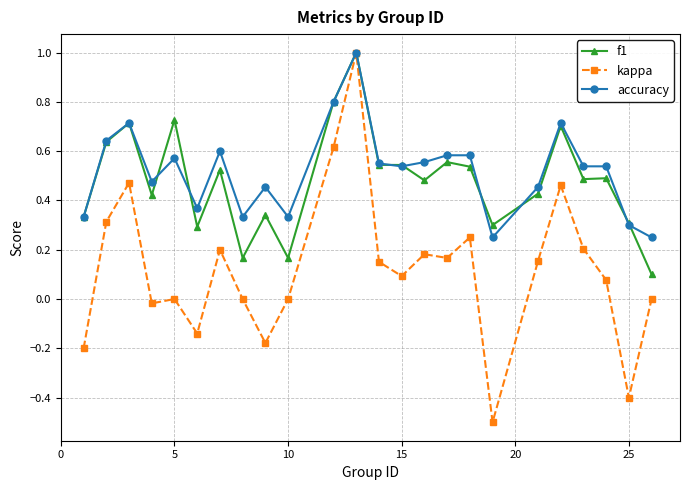

What is the lowest value of the kappa series?

-0.5